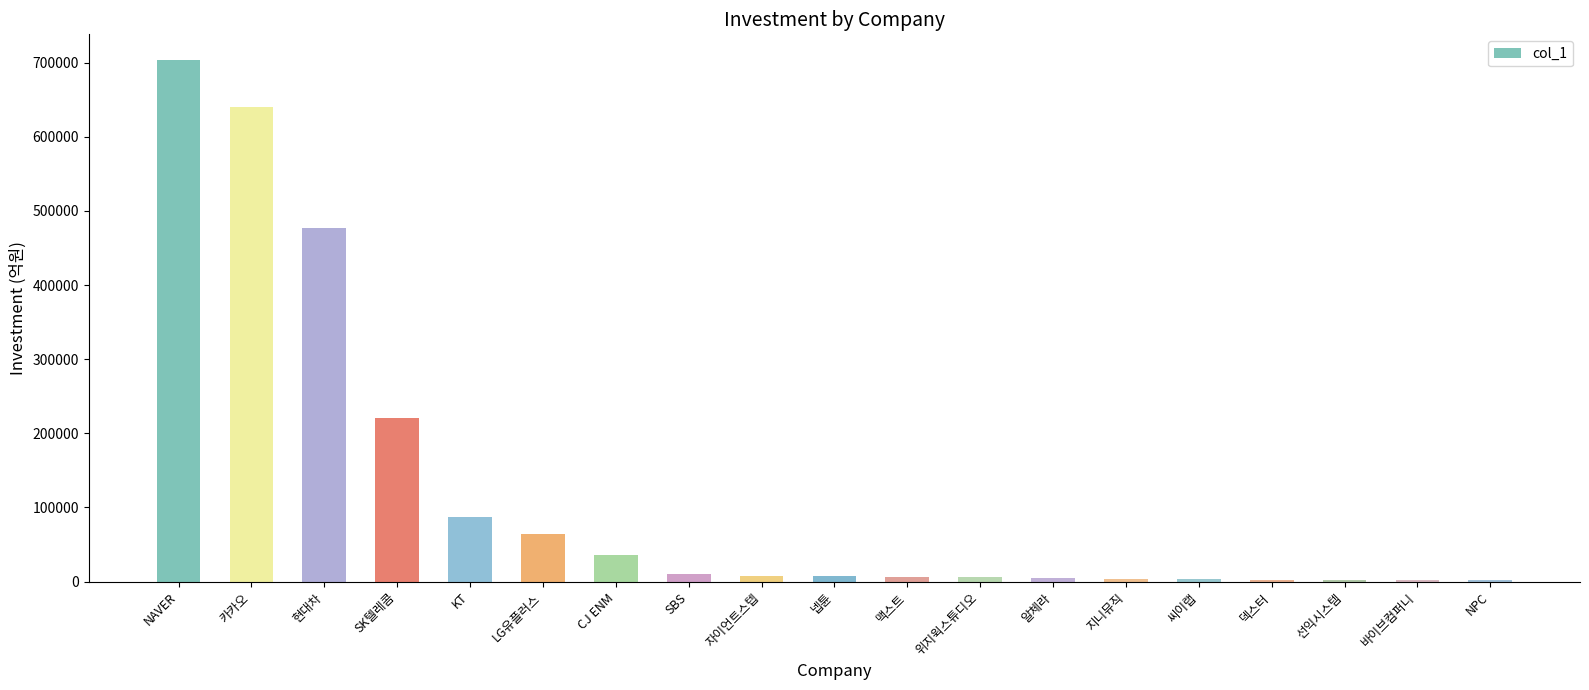

The value at KT is 44389. True or false?

False